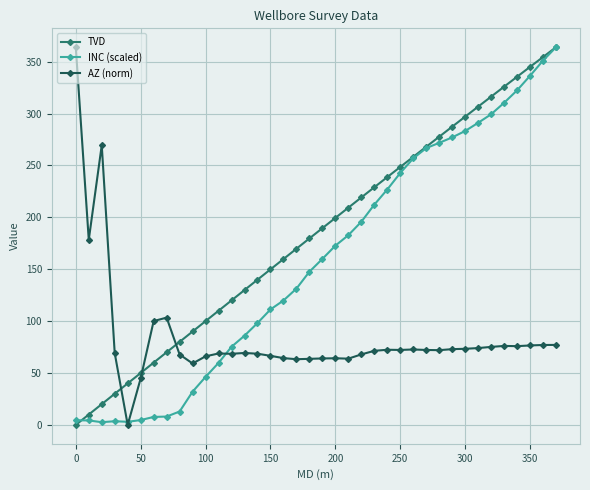

What is the greatest value displayed?

363.9